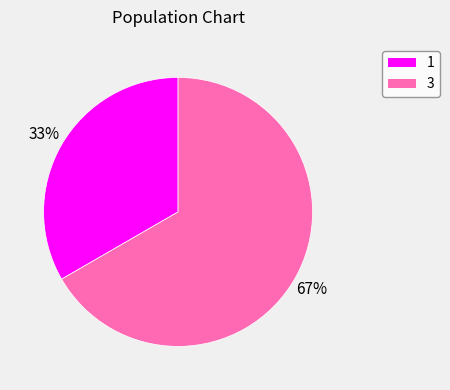

To the nearest percent, what percentage of the pie is 3?

67%